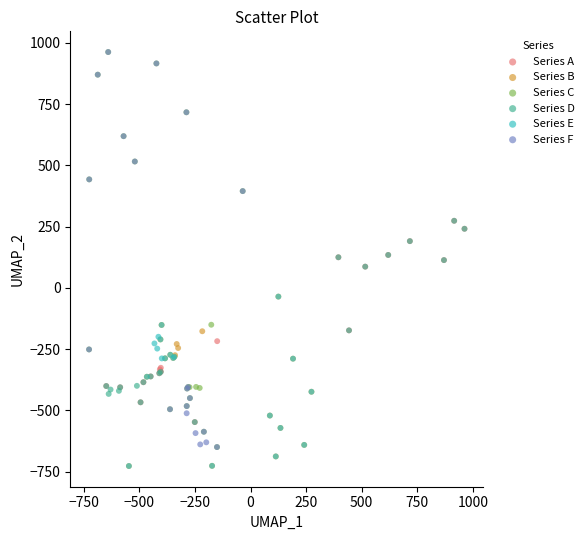

What are all the series names shown in the legend?

Series A, Series B, Series C, Series D, Series E, Series F